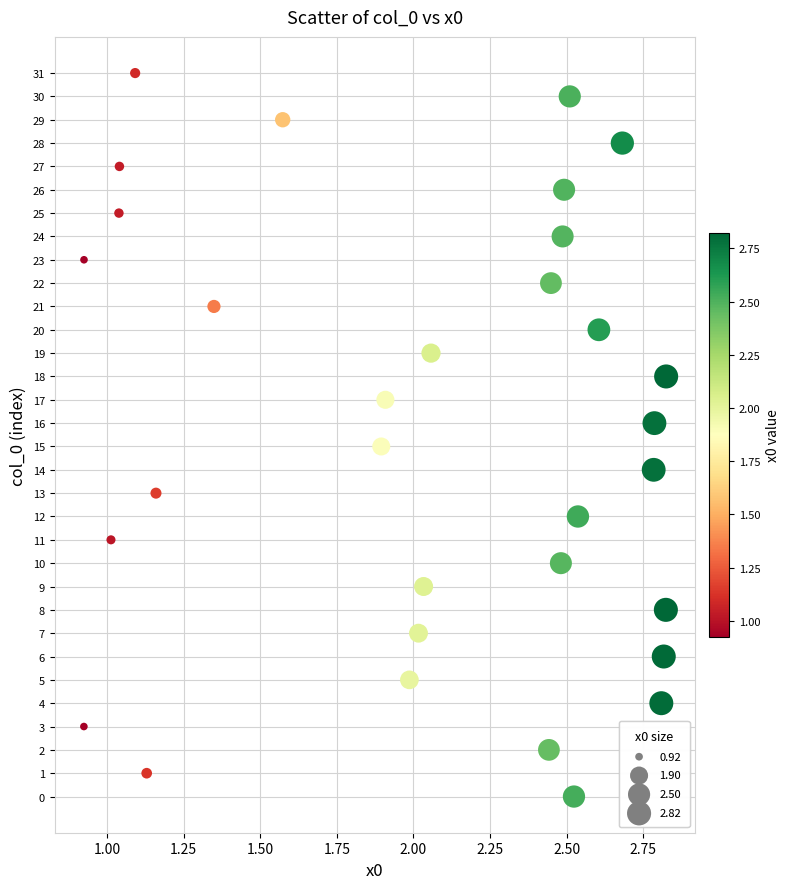

What is the range of Y values (max minus min)?

31